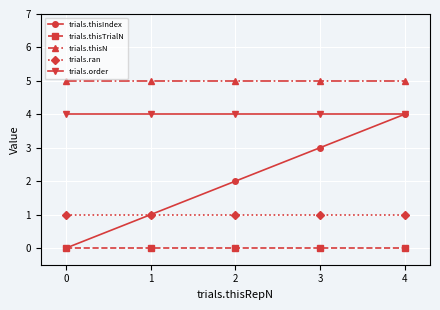

List the series in order of their overall mean, highest first.

trials.thisN, trials.order, trials.thisIndex, trials.ran, trials.thisTrialN